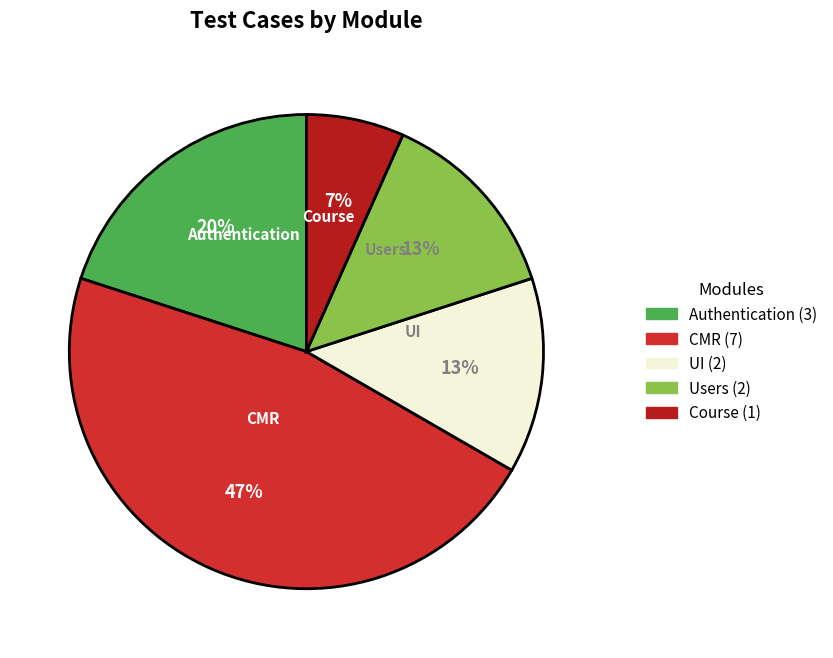

Which category has the smallest portion of the pie?

Course